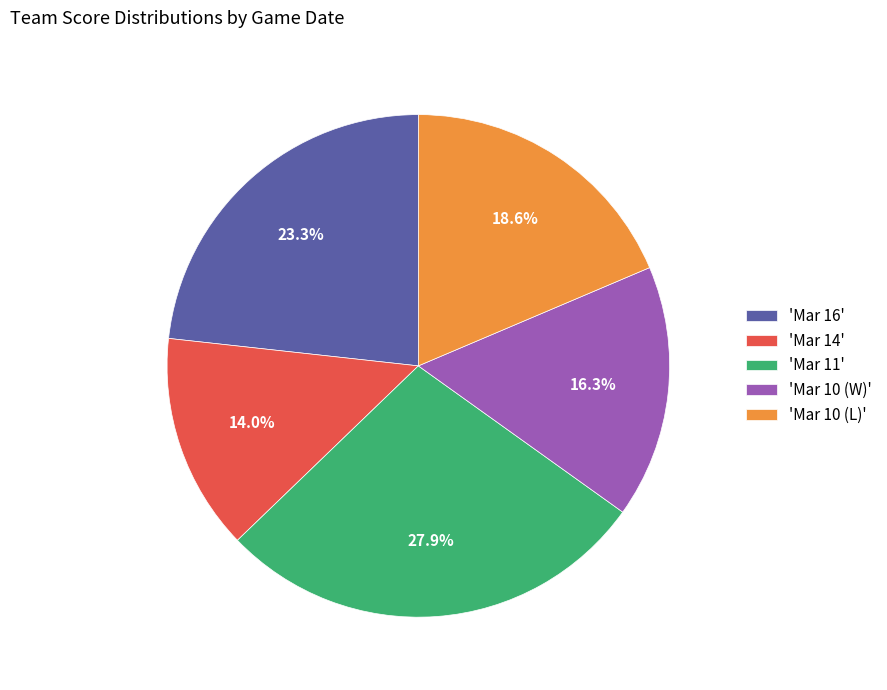

What is the total percentage of 'Mar 11' and 'Mar 10 (W)'?

44.2%